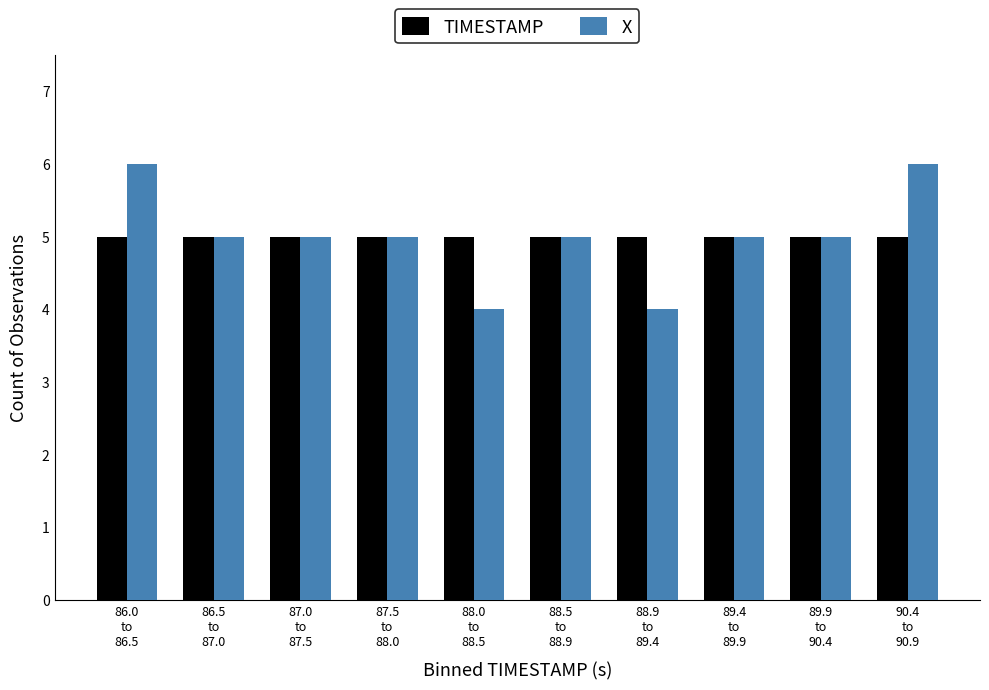

Reading left to right, list all the values displayed in this chart.

TIMESTAMP: 5	5	5	5	5	5	5	5	5	5
X: 6	5	5	5	4	5	4	5	5	6